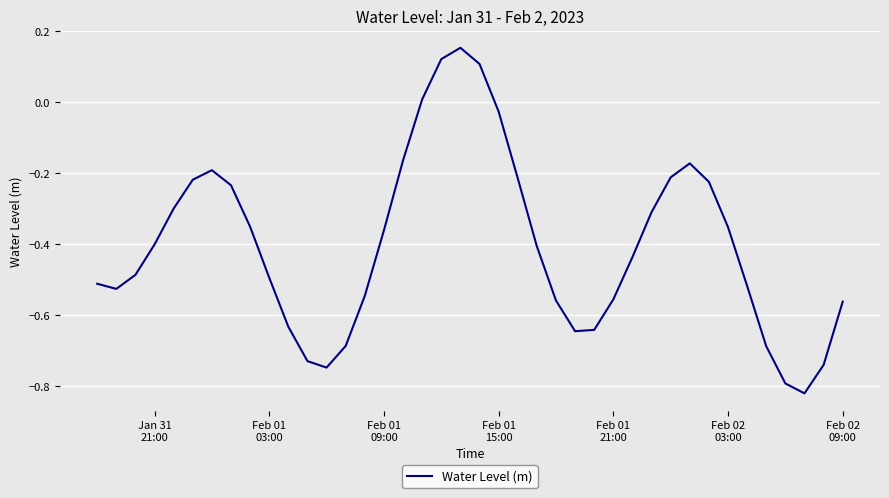

What is the difference between the maximum and minimum values?

1.0